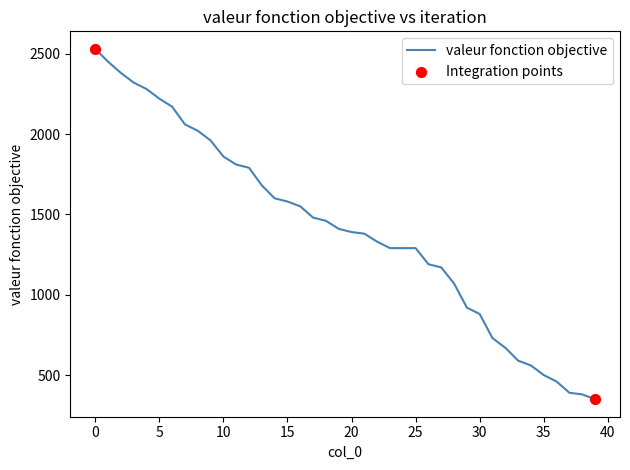

What is the greatest value displayed?

2530